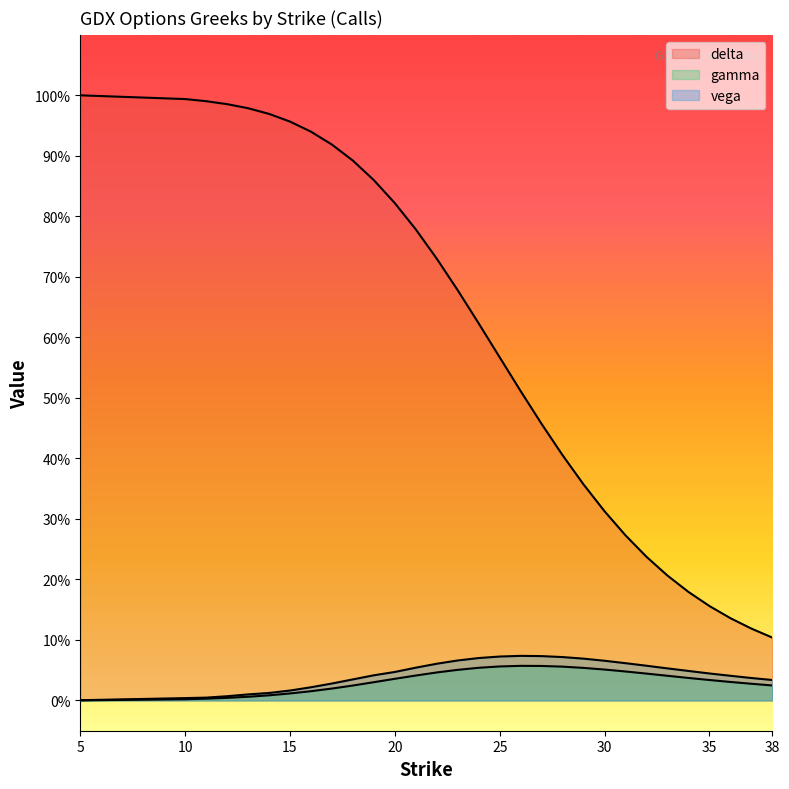

Reading left to right, list all the values displayed in this chart.

delta: 1.0	1.0	1.0	1.0	1.0	1.0	1.0	0.9	0.9	0.9	0.9	0.8	0.8	0.7	0.7	0.6	0.6	0.5	0.5	0.4	0.4	0.3	0.3	0.2	0.2	0.2	0.2	0.1	0.1	0.1
gamma: 0.0	0.0	0.0	0.0	0.0	0.0	0.0	0.0	0.0	0.0	0.0	0.0	0.0	0.0	0.1	0.1	0.1	0.1	0.1	0.1	0.1	0.1	0.0	0.0	0.0	0.0	0.0	0.0	0.0	0.0
vega: 0.0	0.0	0.0	0.0	0.0	0.0	0.0	0.0	0.0	0.0	0.0	0.0	0.1	0.1	0.1	0.1	0.1	0.1	0.1	0.1	0.1	0.1	0.1	0.1	0.1	0.0	0.0	0.0	0.0	0.0